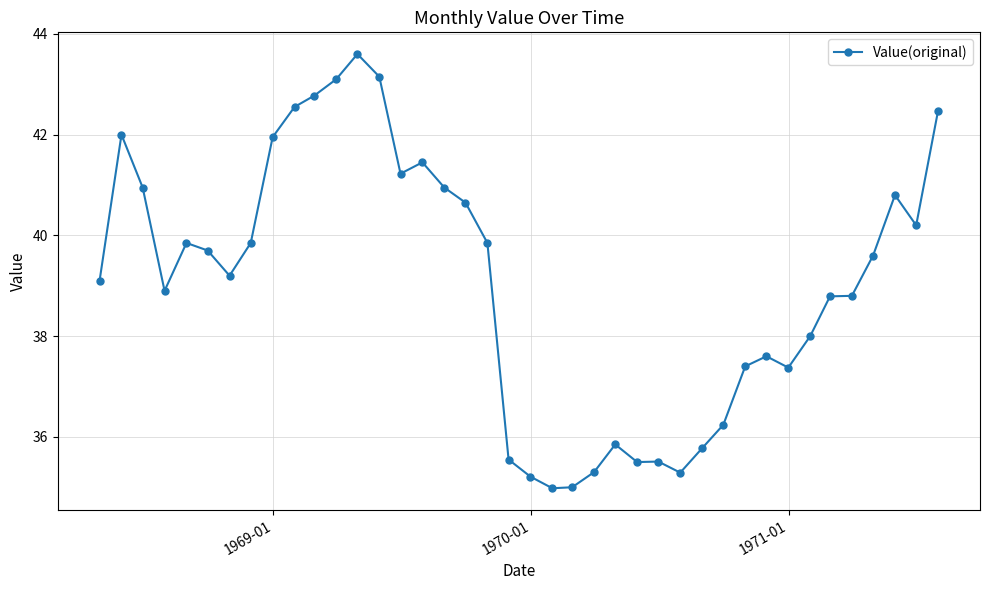

Does the chart have visible grid lines?

Yes